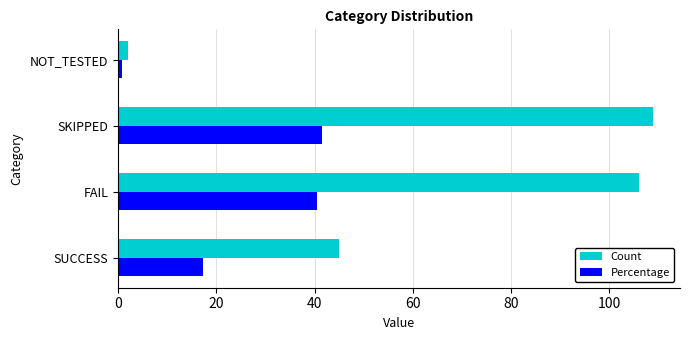

How many categories are shown in the chart?

4